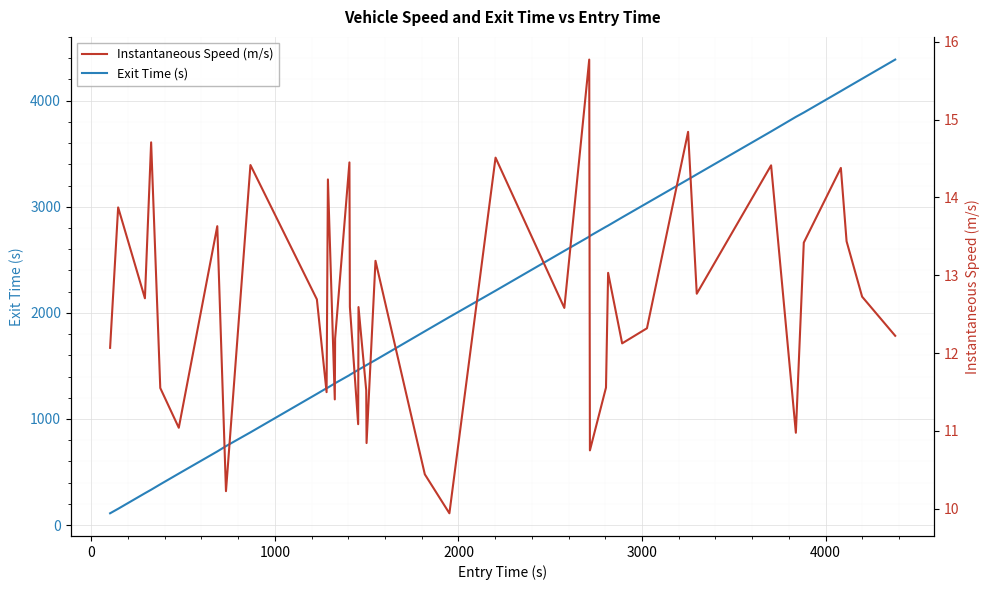

How many data points does each series have?

40